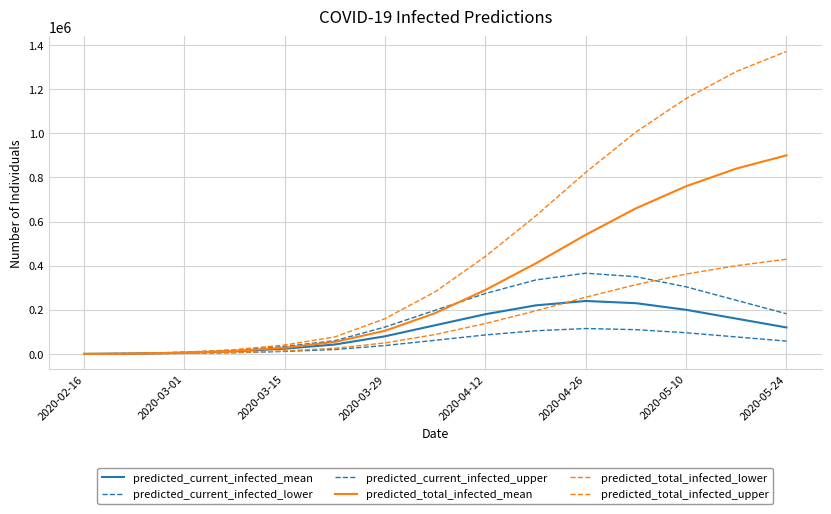

What is the difference between the second highest and second lowest values in the predicted_total_infected_lower series?

399200